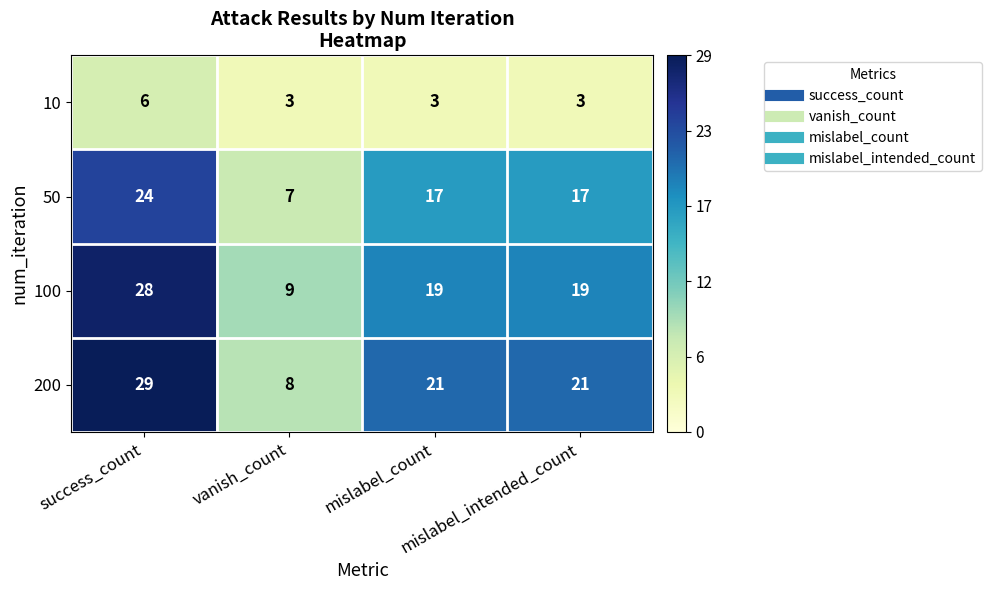

What is the minimum value for 100?

9